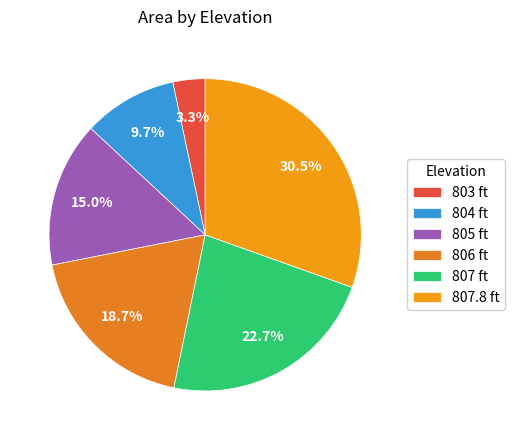

What is the largest slice in the pie chart?

807.8 ft